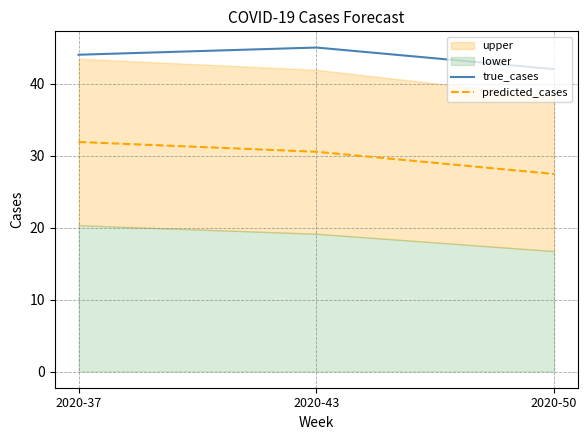

Which label corresponds to the smallest value in the chart?

2020-50